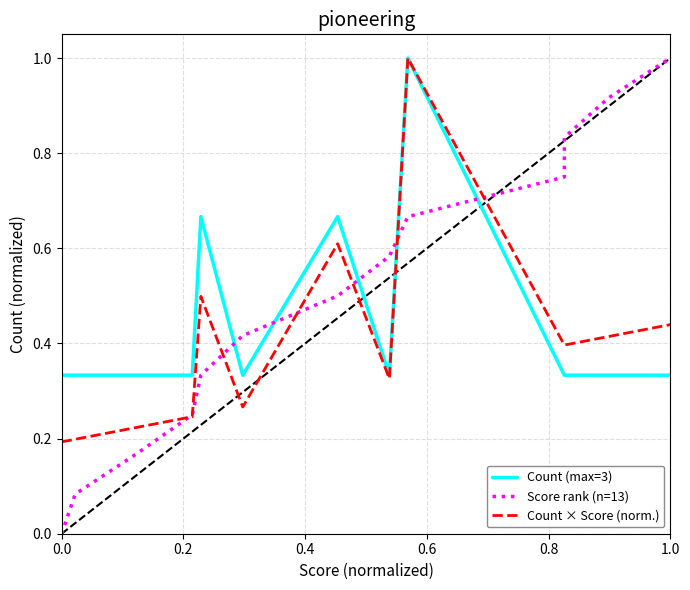

What is the difference between the second highest and minimum values in the Count × Score (norm.) series?

0.4